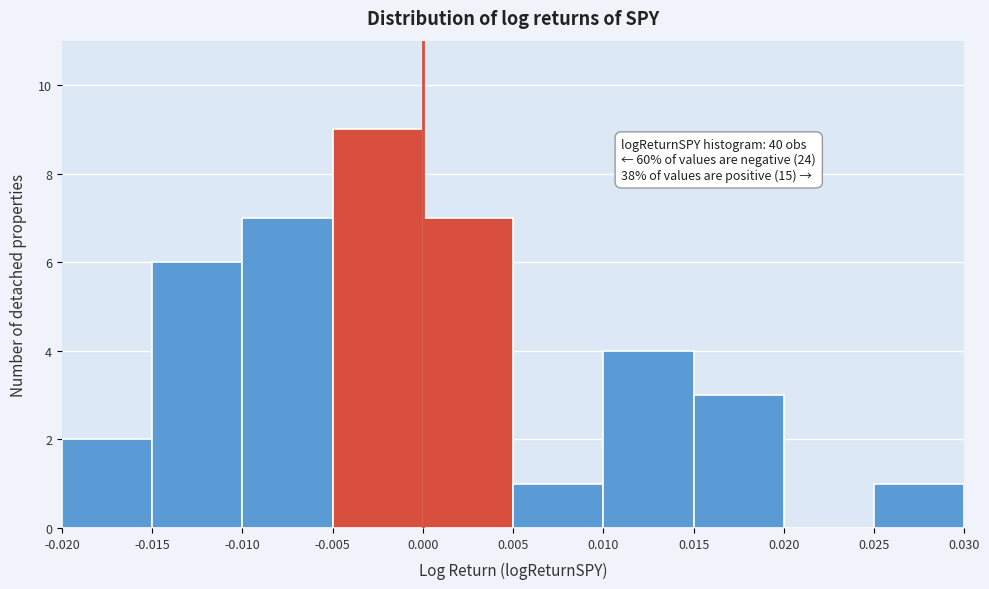

Which range on the x-axis has the tallest bar?

-0.005 to 0.000